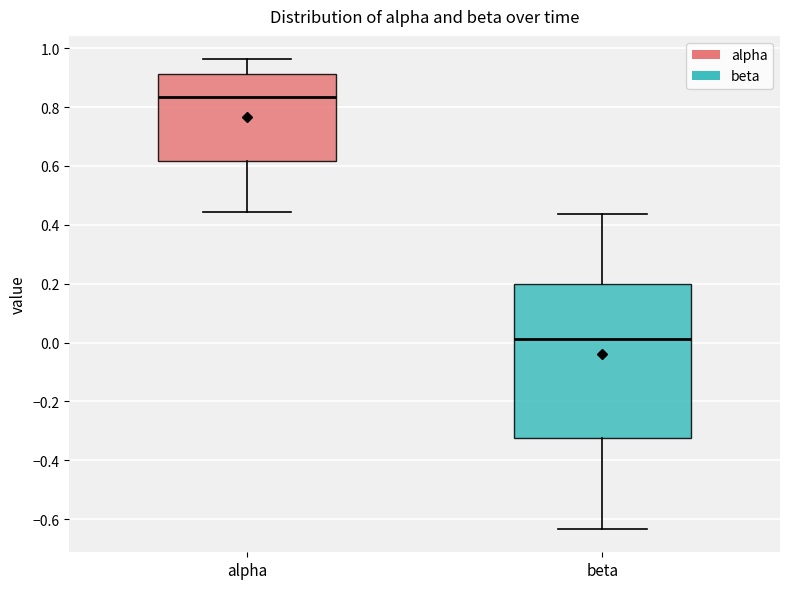

Reading left to right, read every box against the y-axis: the position of its median line, the range the box covers, and the ends of its whiskers. The values are not printed on the chart, so give them approximately, as read against the axis.

alpha: median 0.84, box 0.62 to 0.92, whiskers 0.44 to 0.96
beta: median 0.02, box -0.32 to 0.20, whiskers -0.64 to 0.44